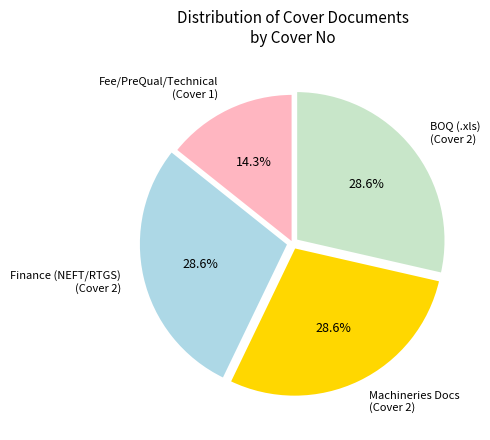

Does any single category account for the majority?

No